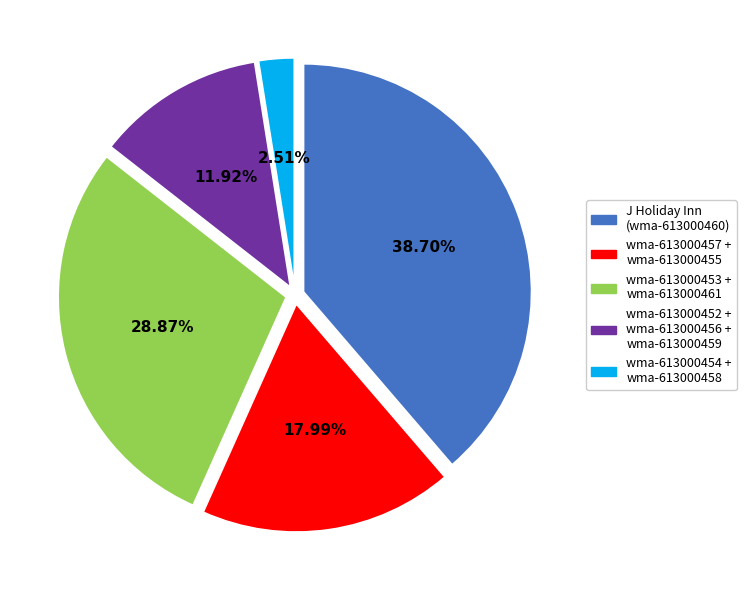

Combined, do wma-613000452 + wma-613000456 + wma-613000459 and wma-613000457 + wma-613000455 account for over 50%?

No